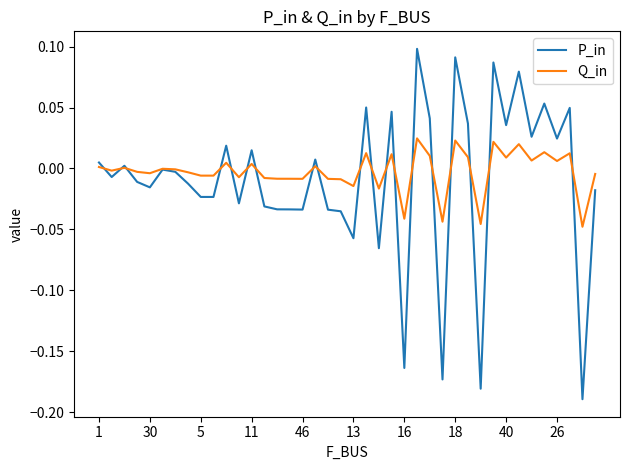

Rank the series by their maximum value, from highest to lowest.

P_in, Q_in